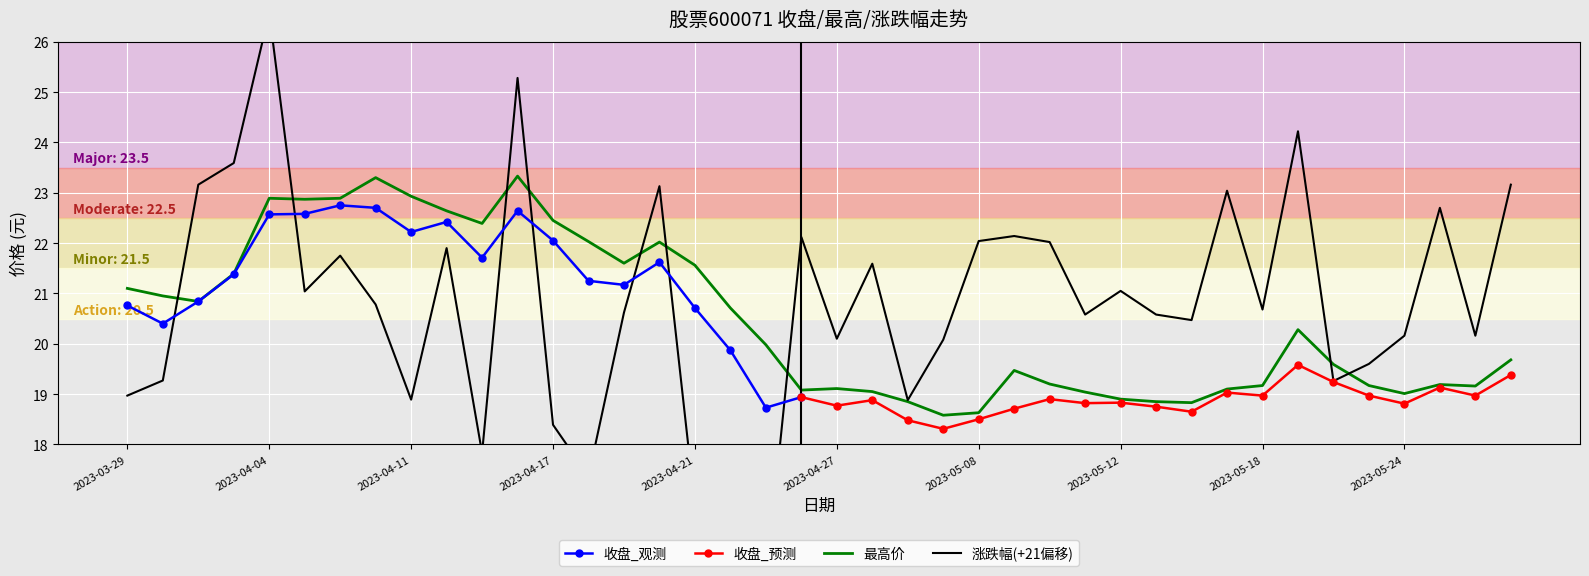

Is it true that 最高价 equals 10.8 at 2023-04-17?

False